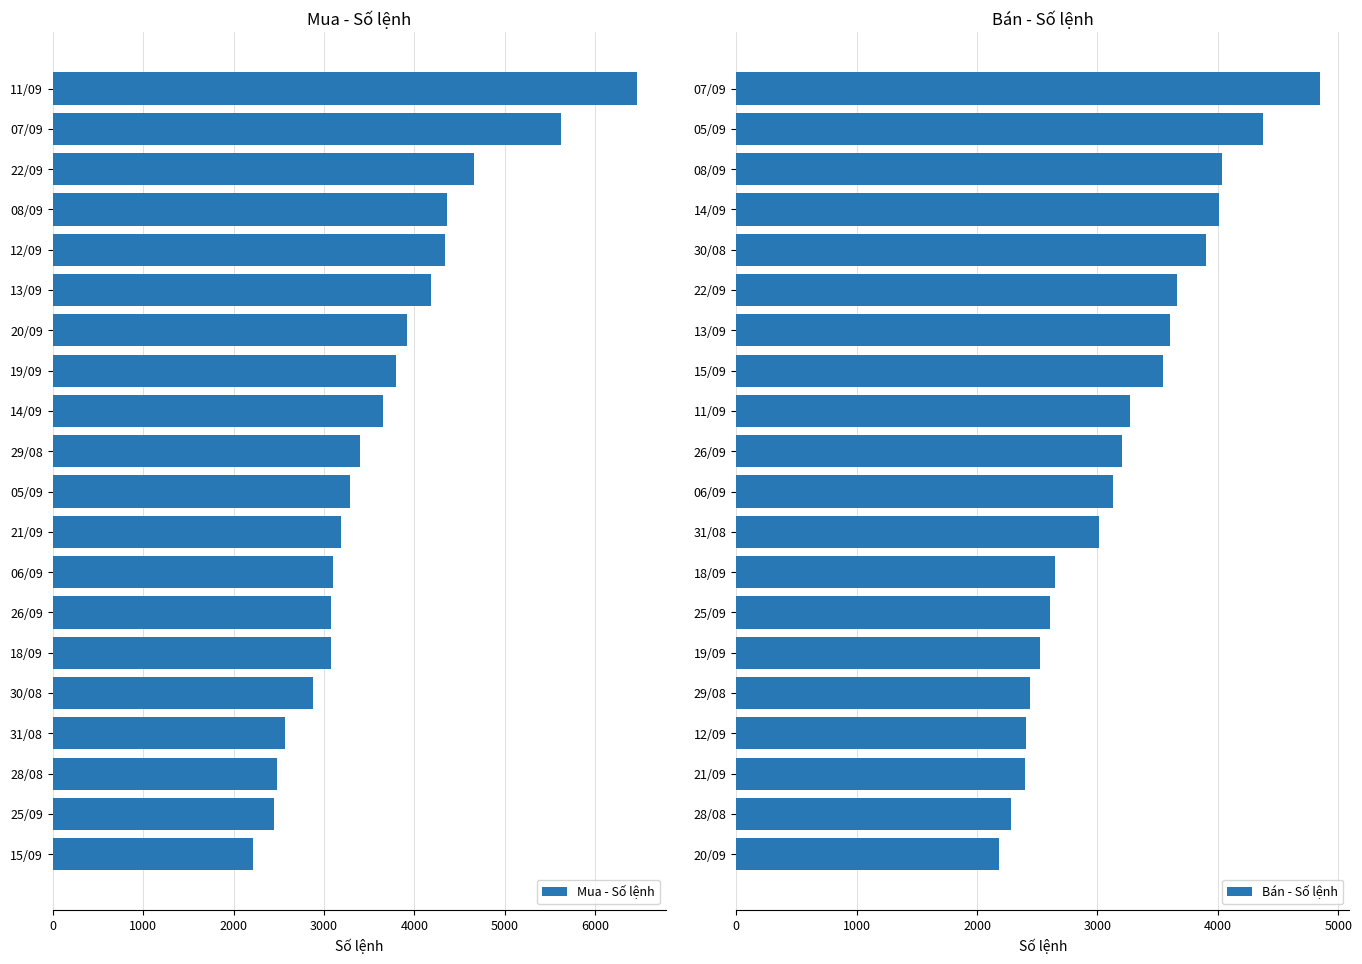

The value of Mua - Số lệnh at 6000 is 4470. True or false?

False